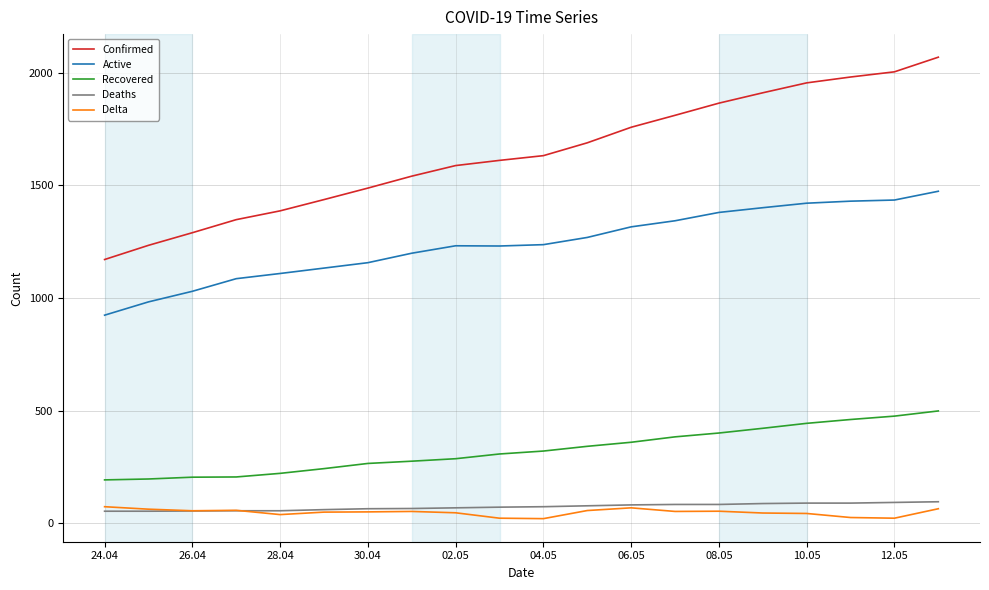

Which series has the largest total across all categories?

Confirmed